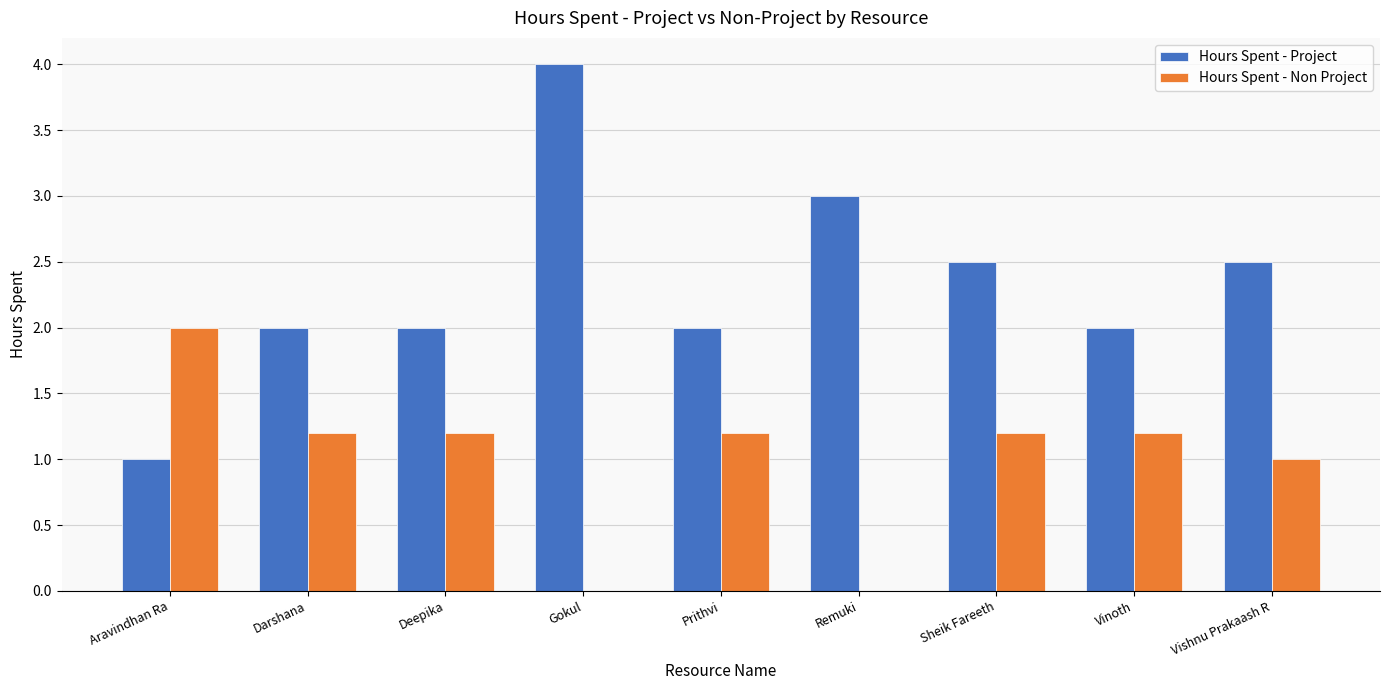

What is the approximate value of Hours Spent - Project at Aravindhan Ra?

1.0